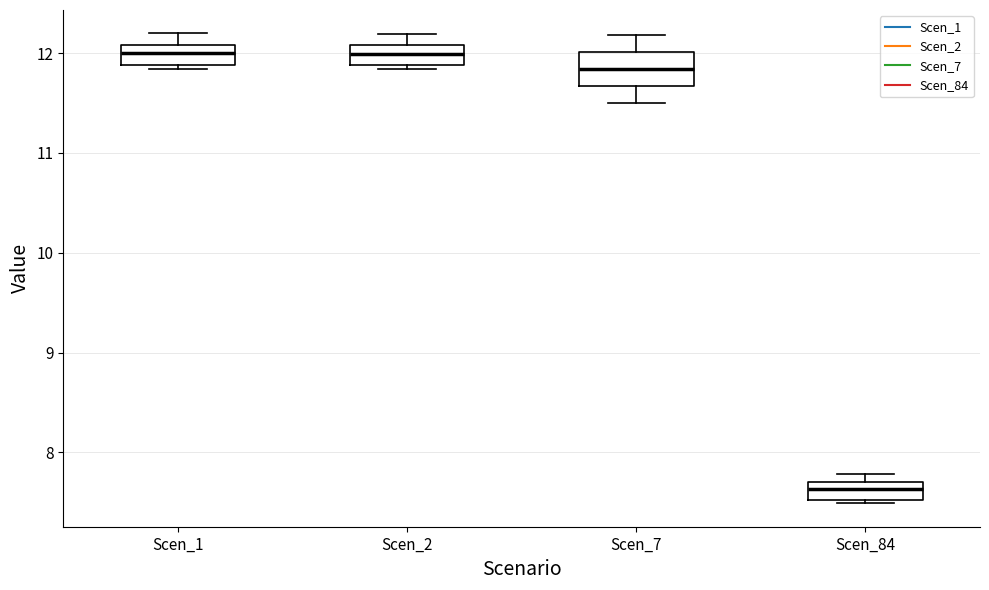

Reading left to right, transcribe this box plot: for each box, give where its median line is, the range the box spans, and where its two whiskers end, as read against the y-axis. The values are not printed on the chart, so give them approximately, as read against the axis.

Scen_1: median 12.0, box 11.9 to 12.1, whiskers 11.8 to 12.2
Scen_2: median 12.0, box 11.9 to 12.1, whiskers 11.8 to 12.2
Scen_7: median 11.8, box 11.7 to 12.0, whiskers 11.5 to 12.2
Scen_84: median 7.6, box 7.5 to 7.7, whiskers 7.5 (just below the box's lower edge) to 7.8